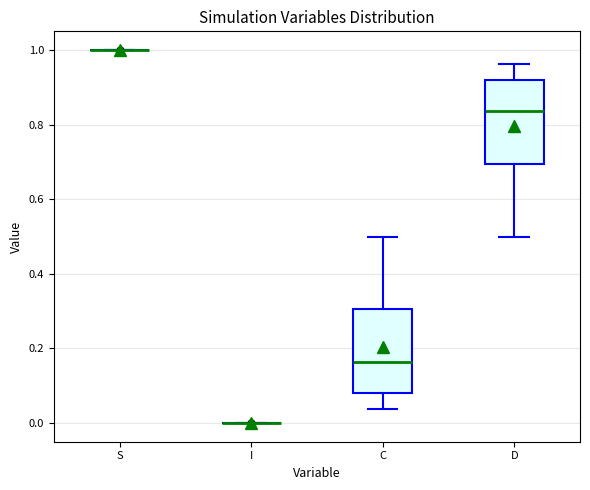

Reading left to right, read every box against the y-axis: the position of its median line, the range the box covers, and the ends of its whiskers. The values are not printed on the chart, so give them approximately, as read against the axis.

S: box collapsed to a line at 1.00, whiskers 1.00 to 1.00
I: box collapsed to a line at 0.00, whiskers 0.00 to 0.00
C: median 0.16, box 0.08 to 0.30, whiskers 0.04 to 0.50
D: median 0.84, box 0.70 to 0.92, whiskers 0.50 to 0.96